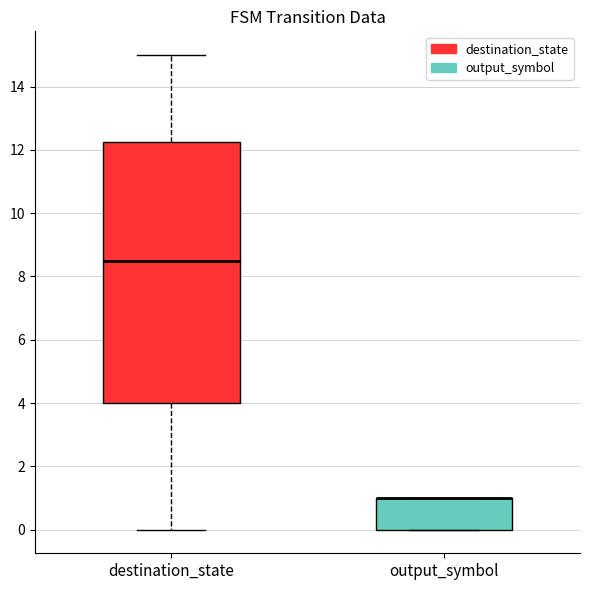

Reading left to right, read every box against the y-axis: the position of its median line, the range the box covers, and the ends of its whiskers. The values are not printed on the chart, so give them approximately, as read against the axis.

destination_state: median 8.6, box 4.0 to 12.2, whiskers 0.0 to 15.0
output_symbol: median 1.0 (drawn on the box's upper edge), box 0.0 to 1.0, whiskers 0.0 to 1.0